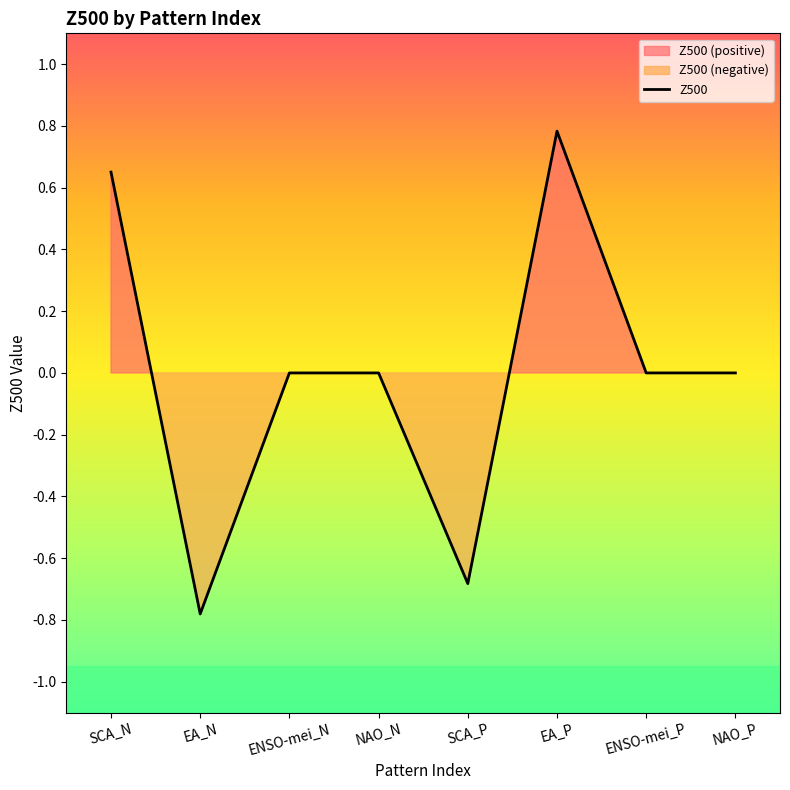

Reading left to right, transcribe all the data shown in this chart.

SCA_N=0.7	EA_N=-0.8	ENSO-mei_N=0.0	NAO_N=0.0	SCA_P=-0.7	EA_P=0.8	ENSO-mei_P=0.0	NAO_P=0.0